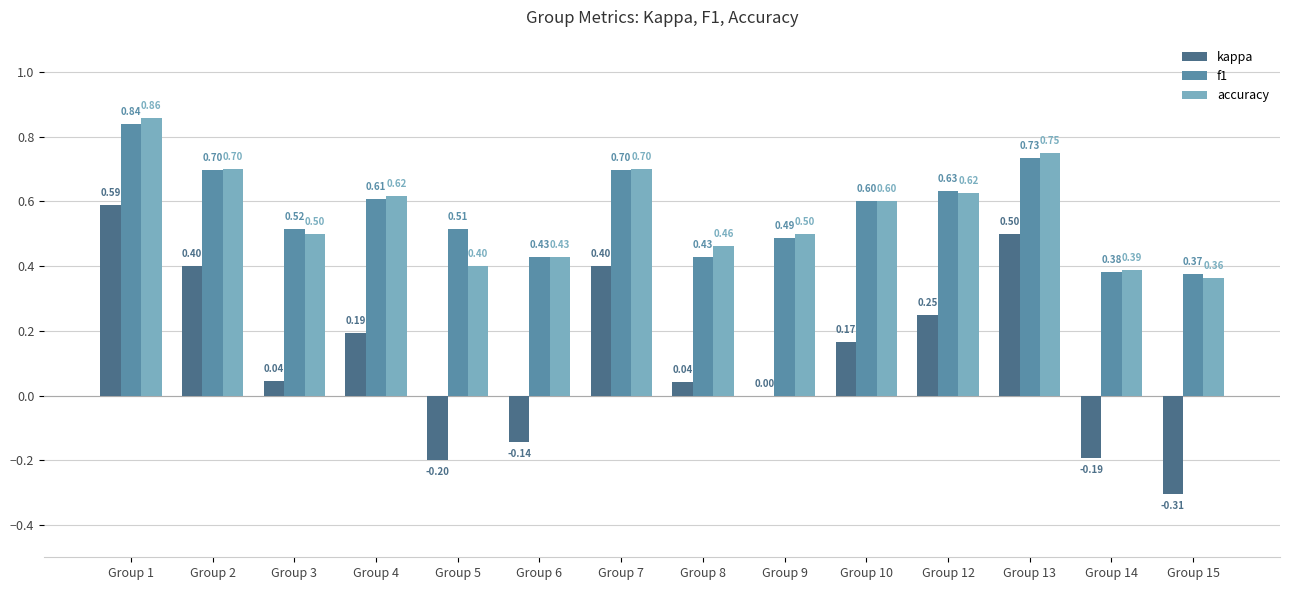

Which series changed the most between Group 6 and Group 10?

kappa